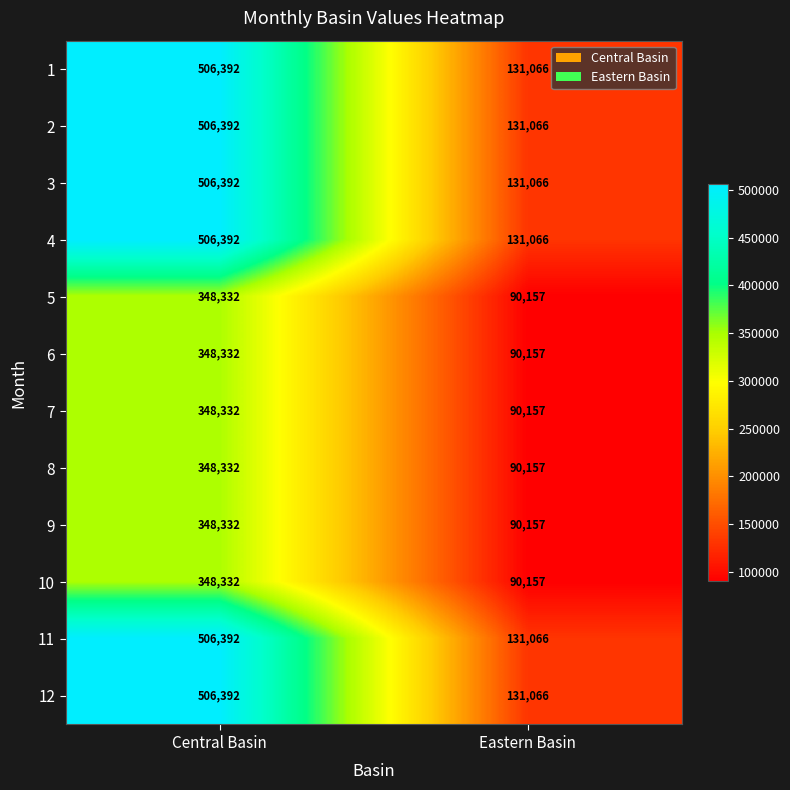

True or false: 2 has a value of 767015 at Central Basin.

False